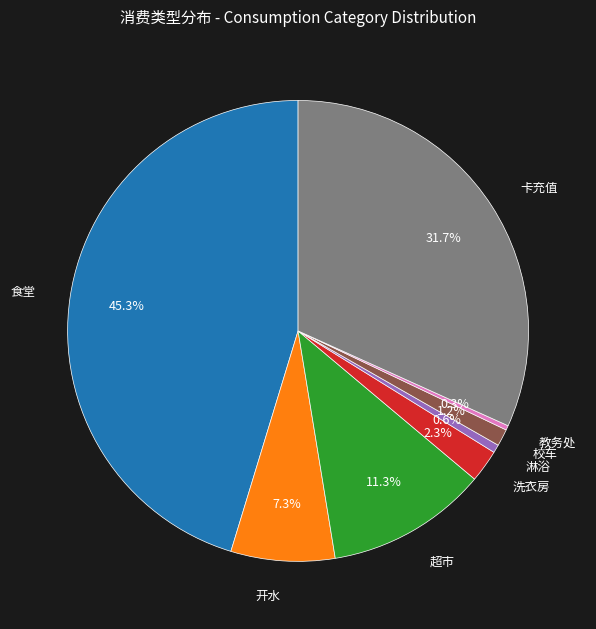

What portion of the pie excludes 校车?

98.8%